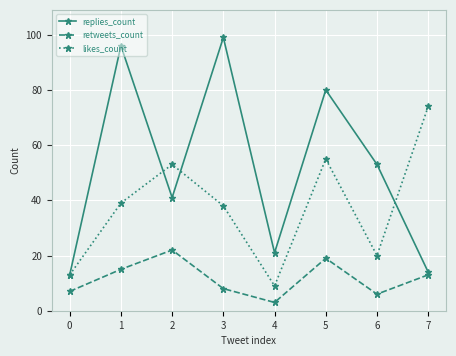

What are all the series names shown in the legend?

replies_count, retweets_count, likes_count